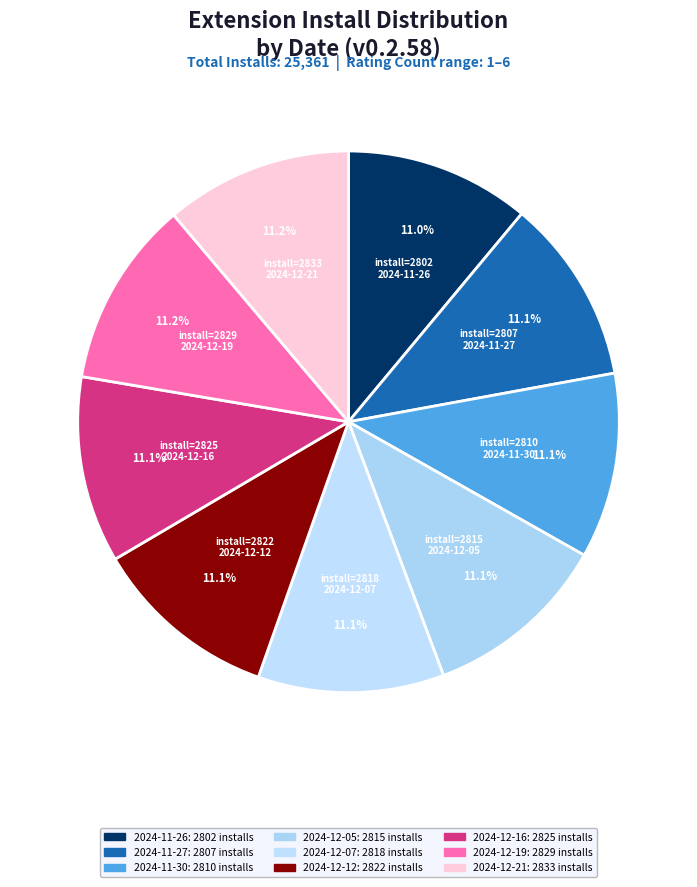

Rank the categories by value from lowest to highest.

2024-11-26, 2024-11-27, 2024-11-30, 2024-12-05, 2024-12-07, 2024-12-12, 2024-12-16, 2024-12-19, 2024-12-21